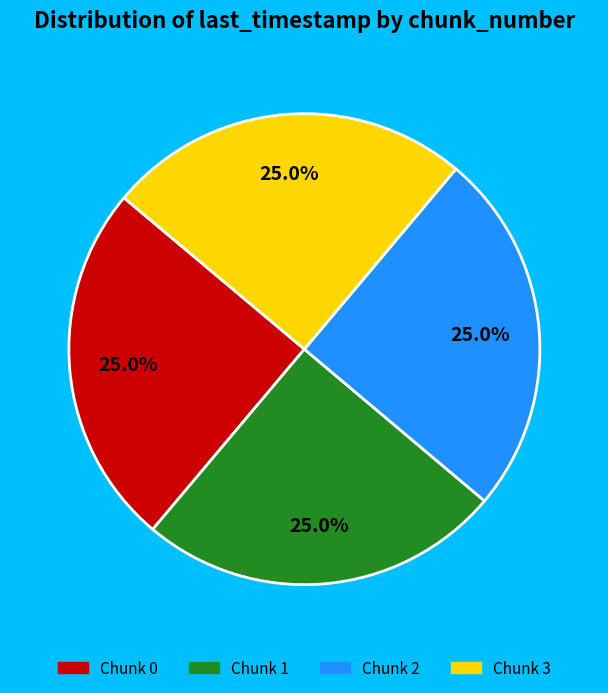

Count the number of slices in the pie.

4